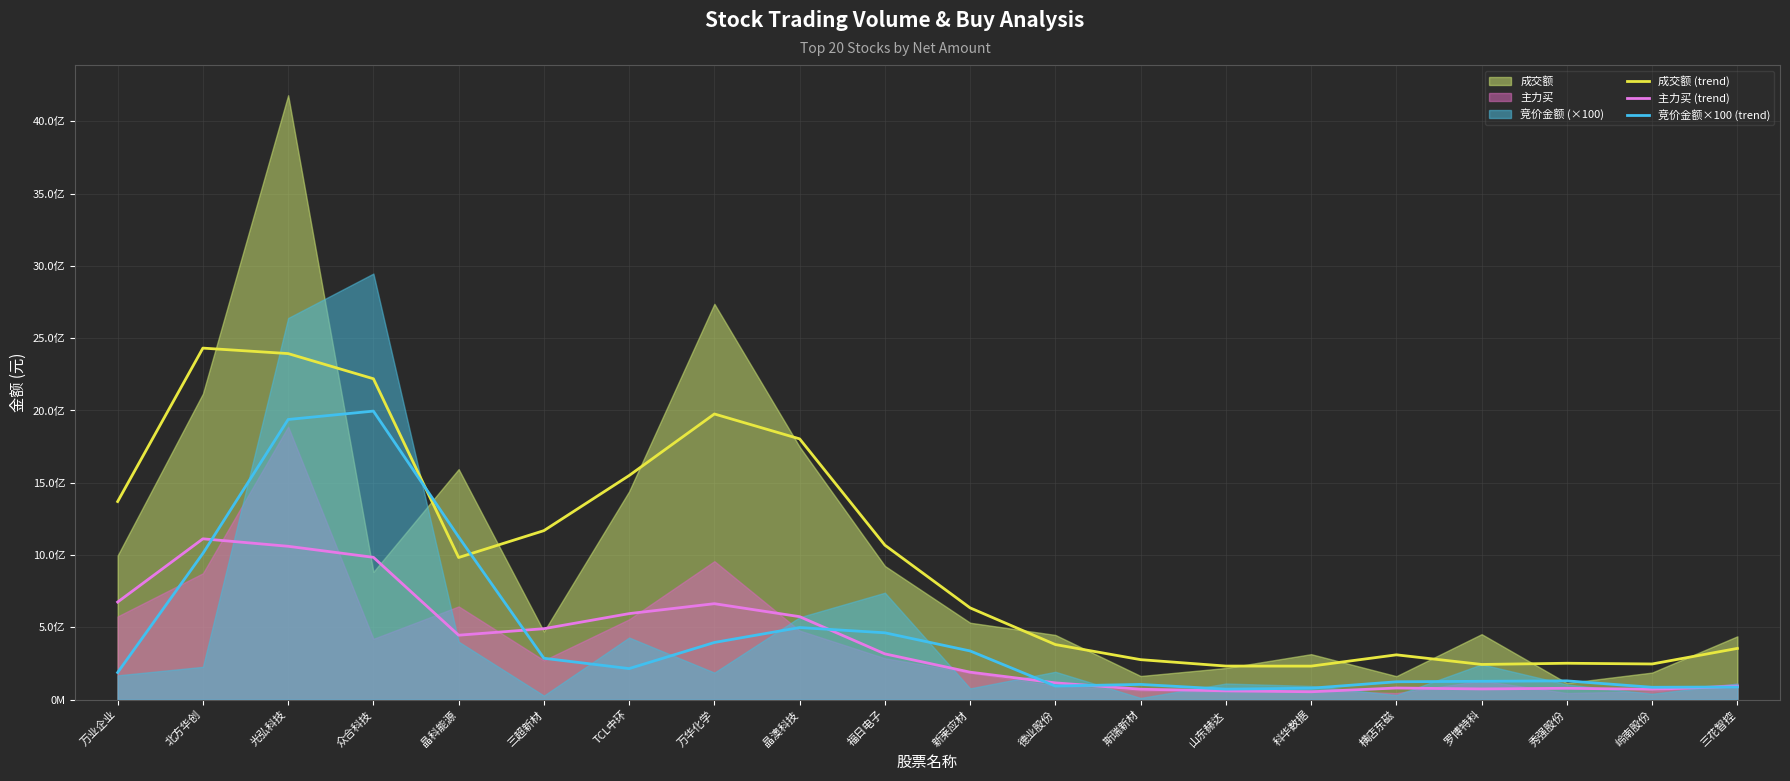

How many interior local peaks does the 竞价金额×100 (trend) series have?

4